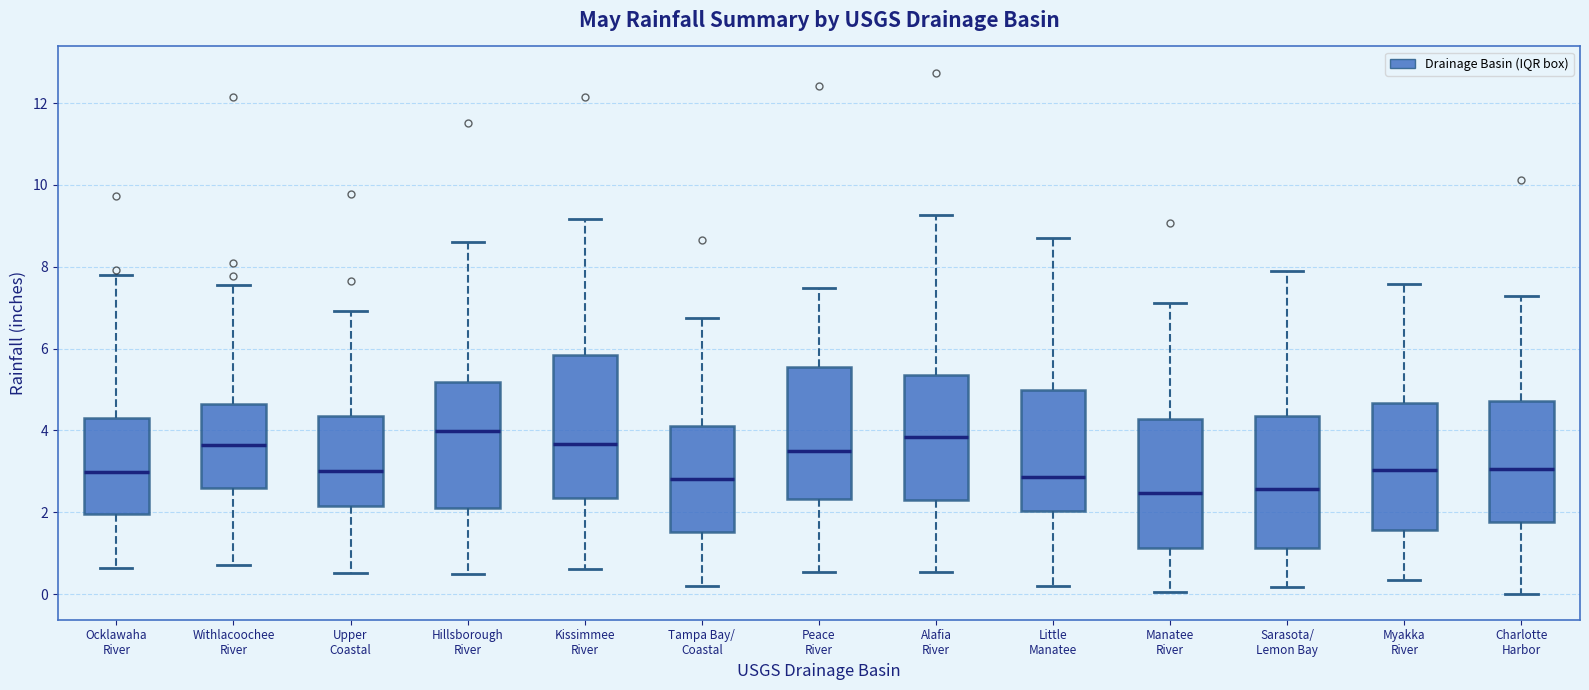

Comparing the boxes themselves (not the whiskers), which one is the tallest?

Kissimmee River